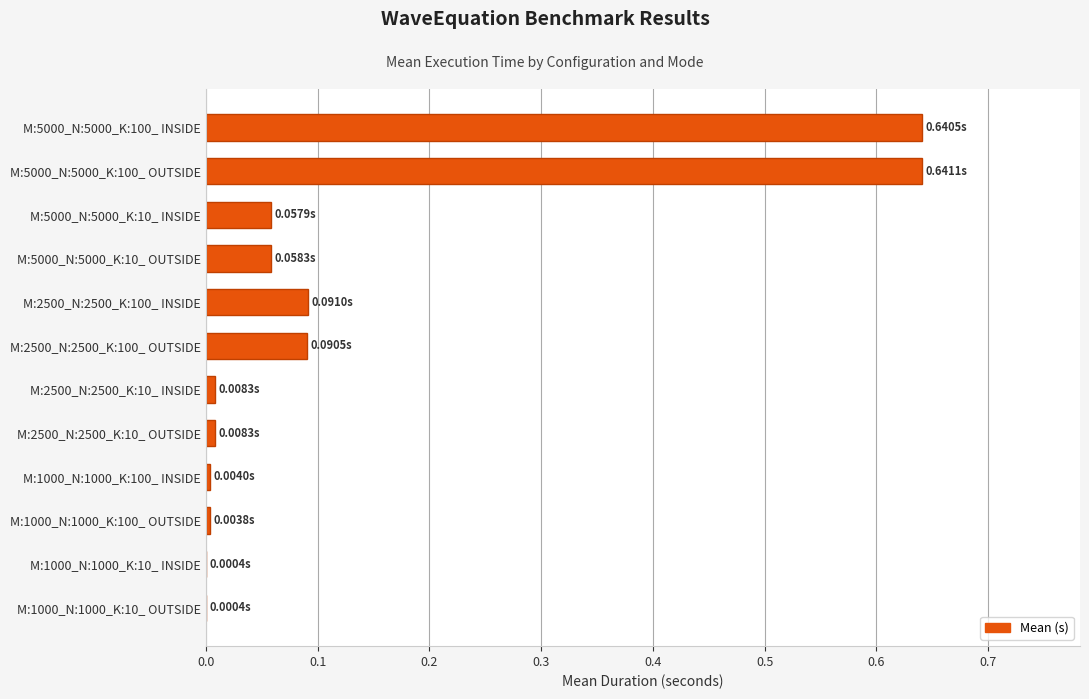

Which has a higher value, M:5000_N:5000_K:100_ OUTSIDE or M:5000_N:5000_K:10_ OUTSIDE?

M:5000_N:5000_K:100_ OUTSIDE